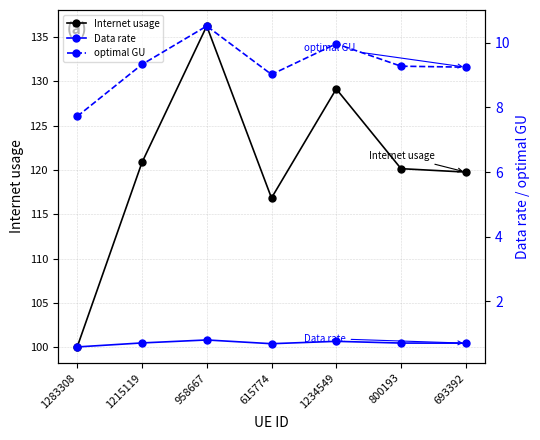

Reading left to right, list all the values displayed in this chart.

Internet usage: 100.1	120.9	136.2	116.9	129.1	120.2	119.8
Data rate: 0.6	0.7	0.8	0.7	0.8	0.7	0.7
optimal GU: 7.7	9.3	10.5	9.0	10.0	9.3	9.2